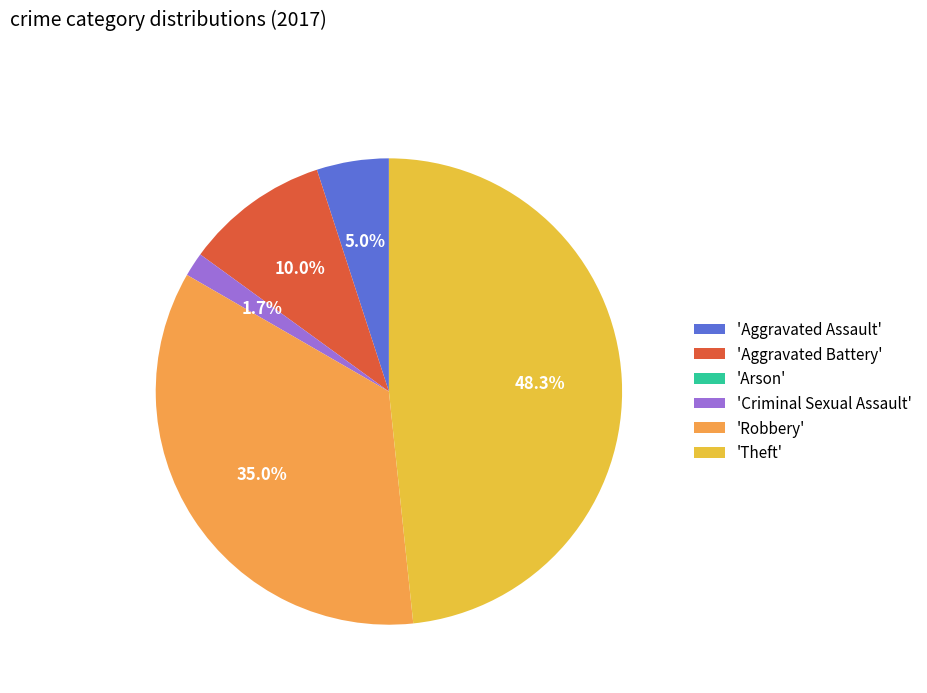

How many segments does this pie chart have?

6